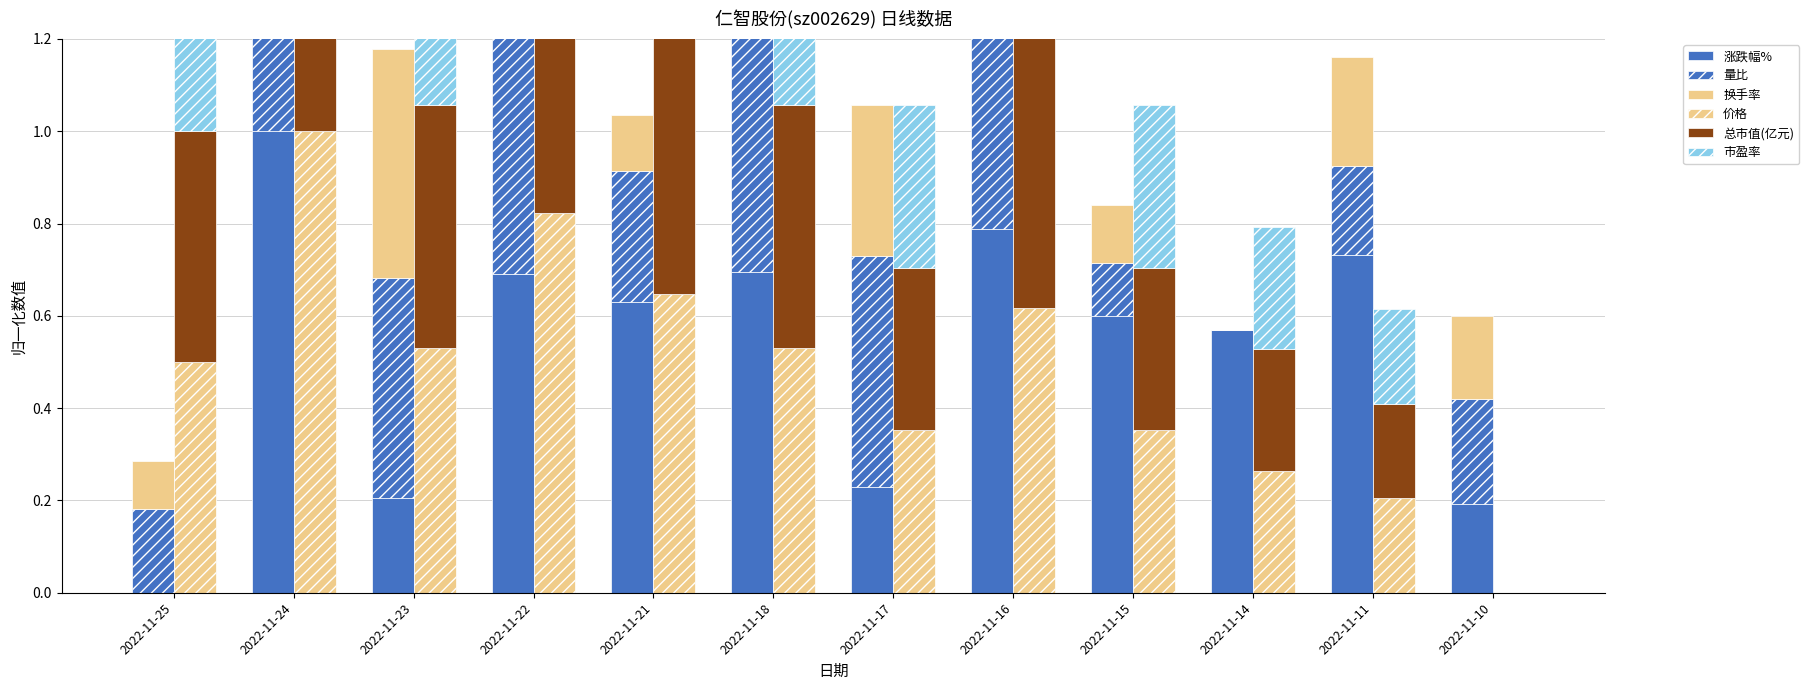

Does the chart contain stacked bars?

No